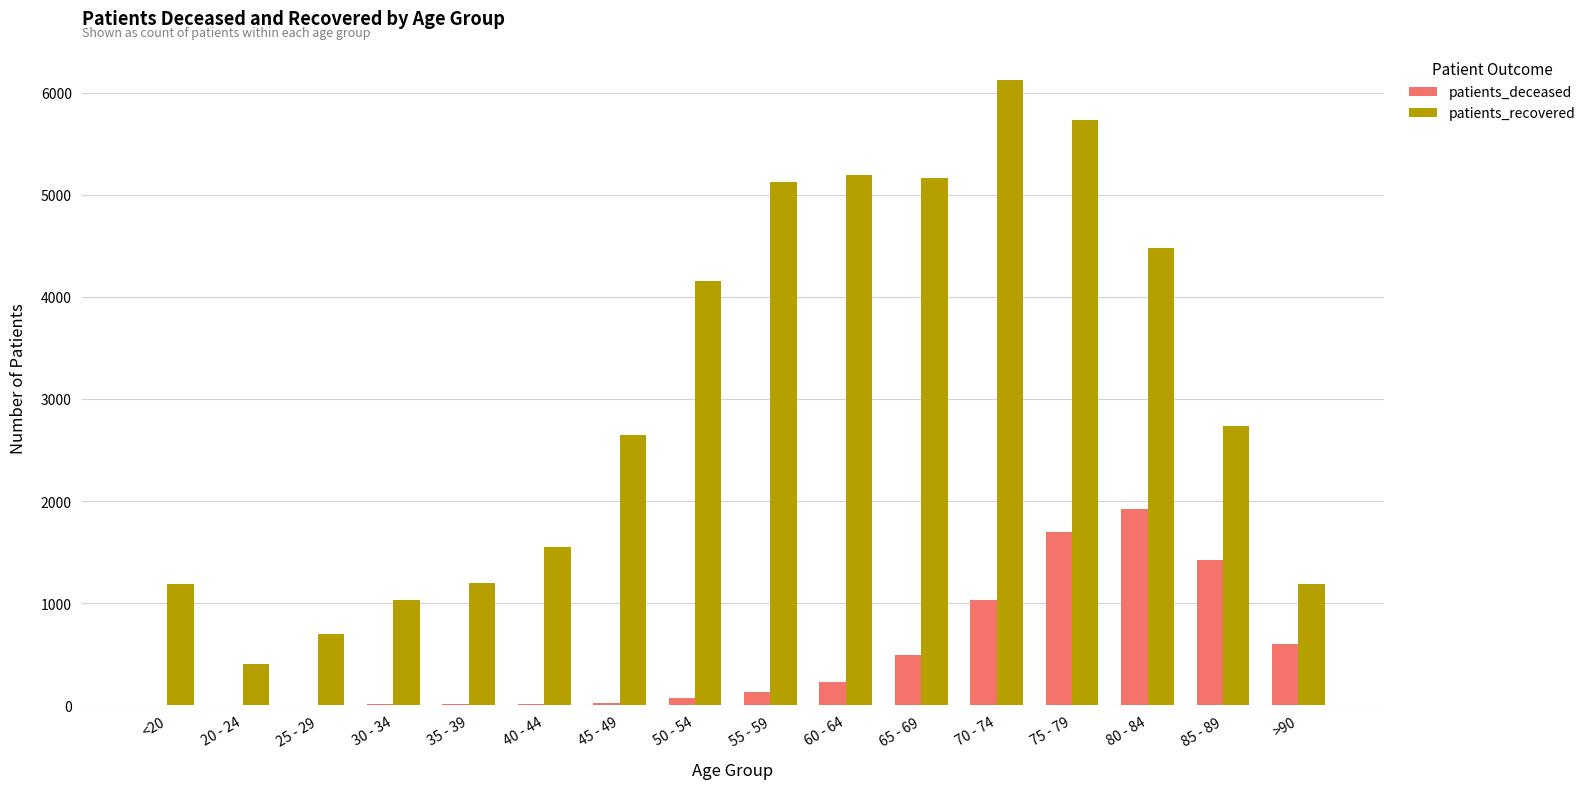

What is the highest value of the patients_deceased series?

1923